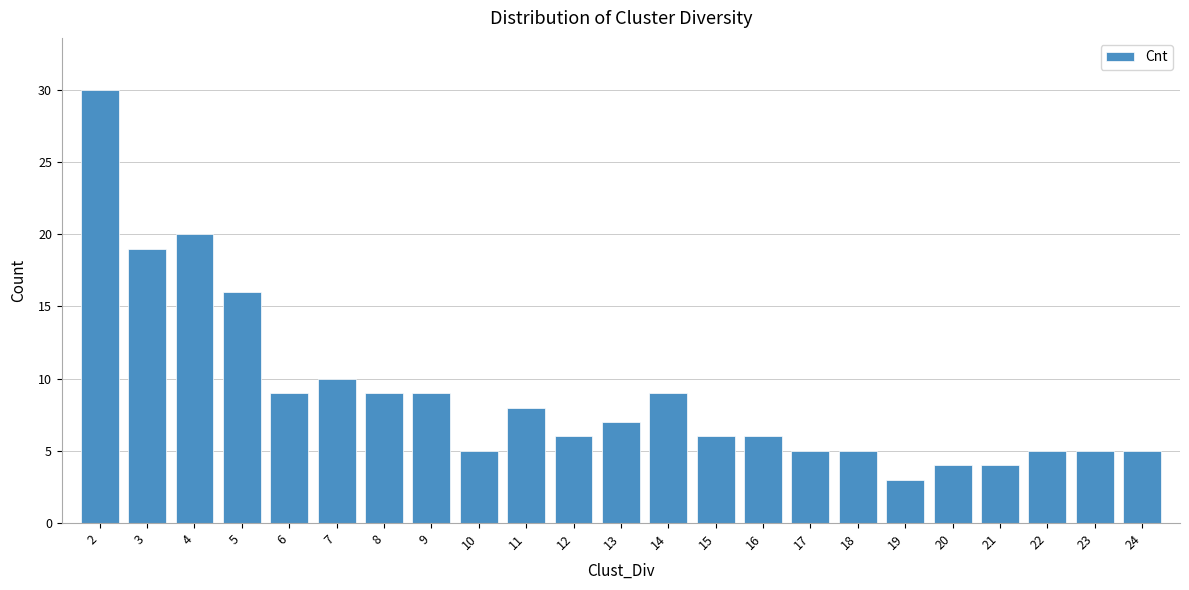

Reading right to left, transcribe all the data shown in this chart.

5	5	5	4	4	3	5	5	6	6	9	7	6	8	5	9	9	10	9	16	20	19	30